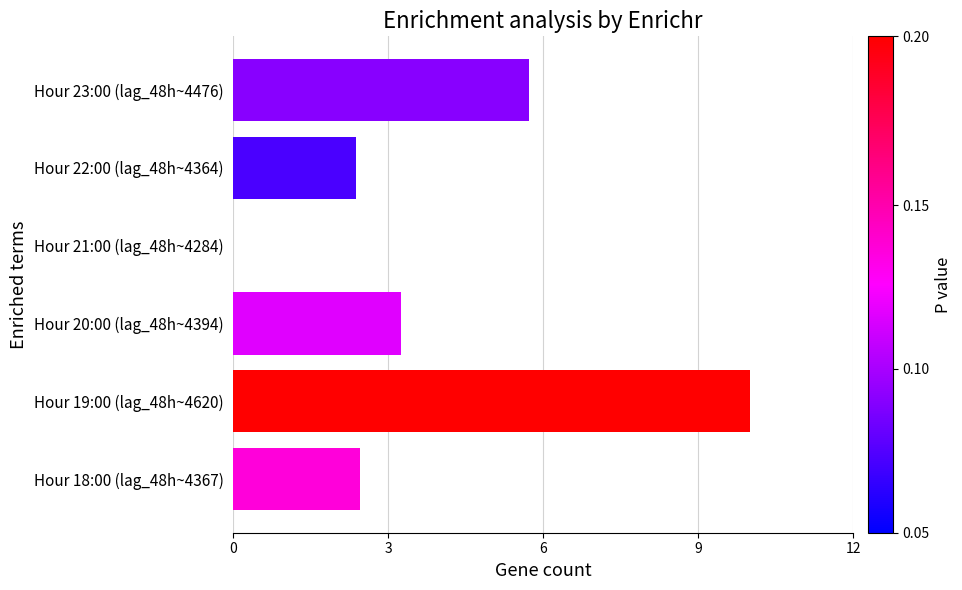

Is it true that the value at Hour 19:00 (lag_48h~4620) is 10.0?

True